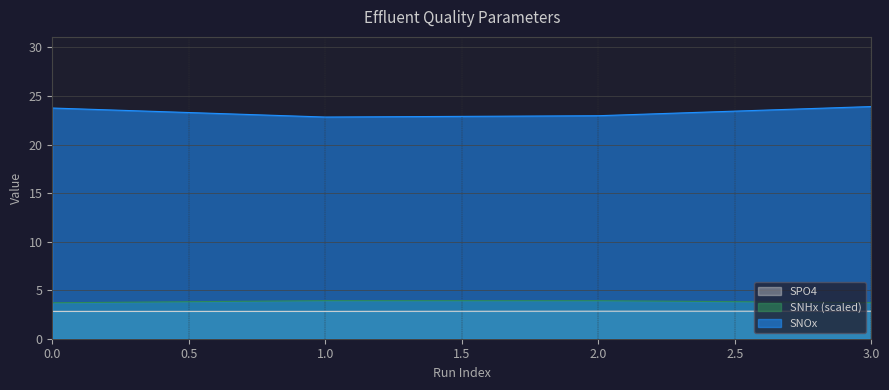

Which has a higher value, 0 or 1?

1